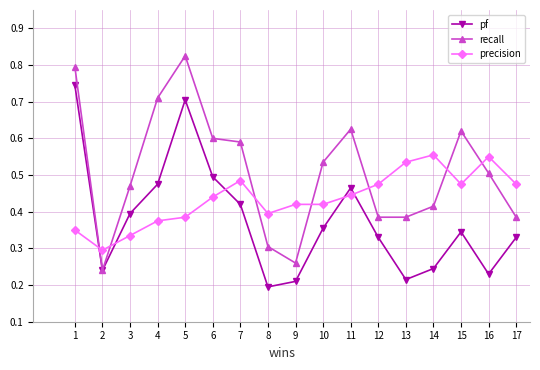

Where do recall and precision first cross each other?

1 and 2